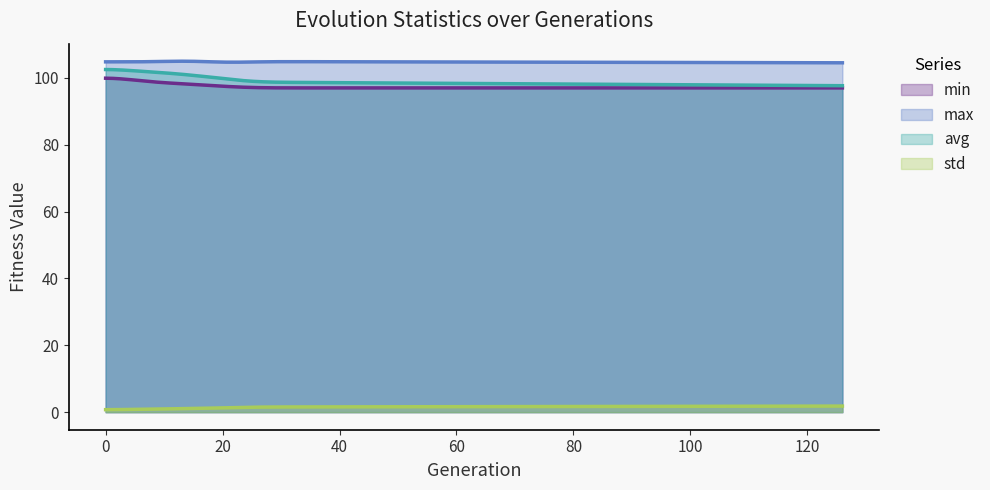

What is the approximate value of min at 24?

97.1